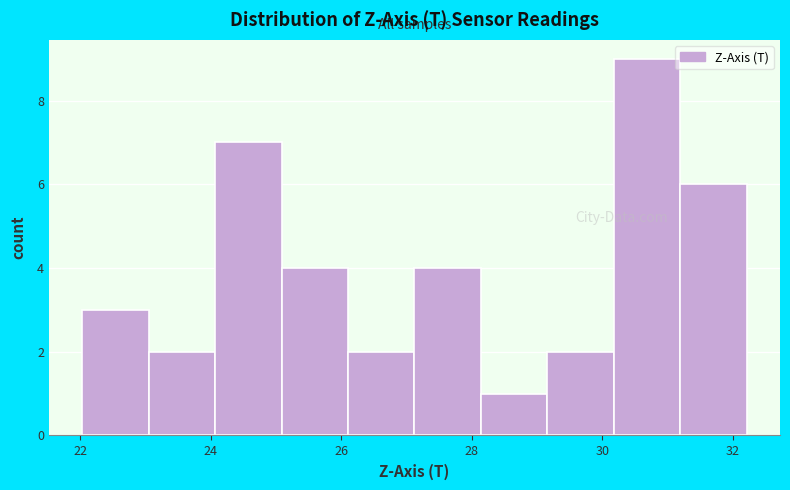

Reading left to right, transcribe this chart: for each bar, give the range it covers on the x-axis and its height. Neither the bar edges nor the heights are printed on the chart, so give them approximately, as read against the axes.

22.0 to 23.0: 3
23.0 to 24.0: 2
24.0 to 25.0: 7
25.0 to 26.2: 4
26.2 to 27.2: 2
27.2 to 28.2: 4
28.2 to 29.2: 1
29.2 to 30.2: 2
30.2 to 31.2: 9
31.2 to 32.2: 6